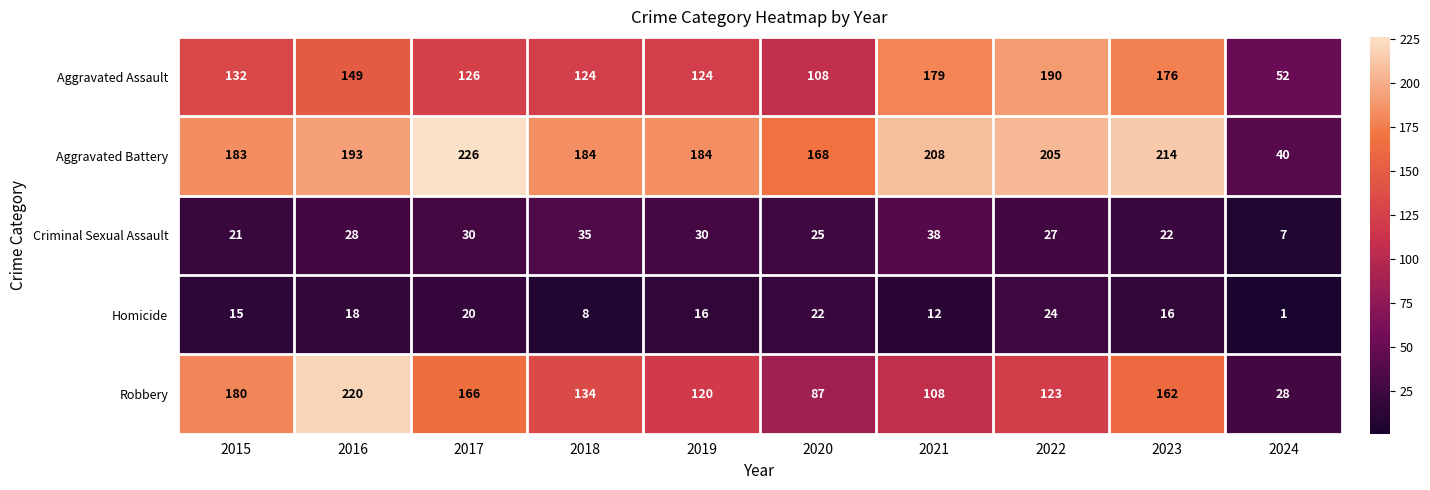

At which category does the chart reach its minimum across all series?

2024